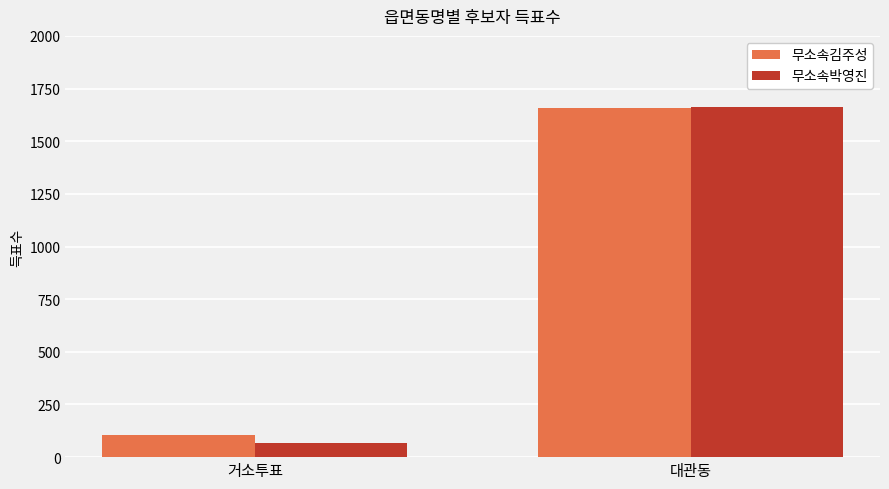

What position from the right is 대관동?

1